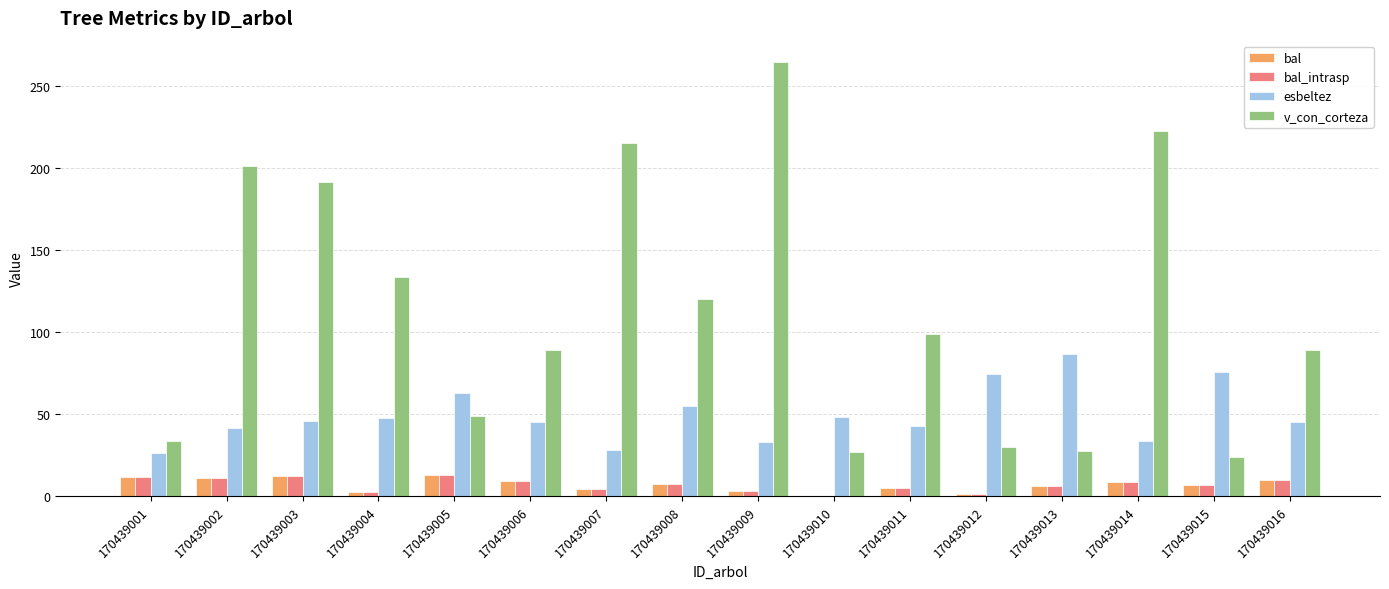

What is the maximum value for esbeltez?

86.5